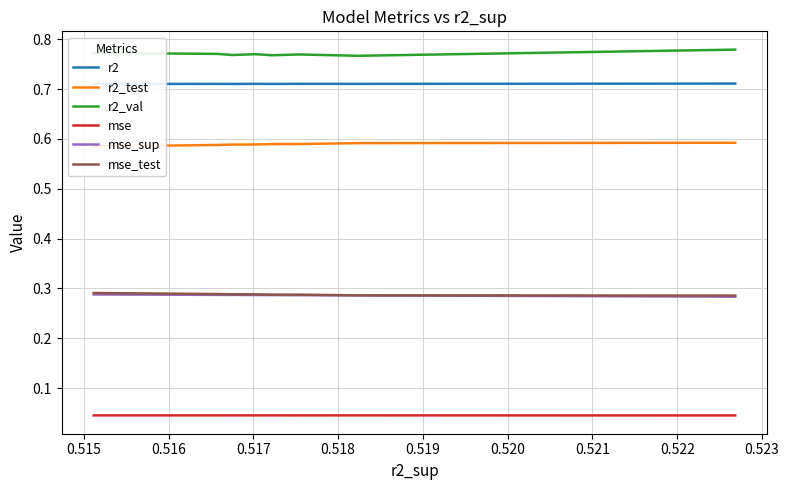

True or false: r2_val and mse intersect in this chart.

False